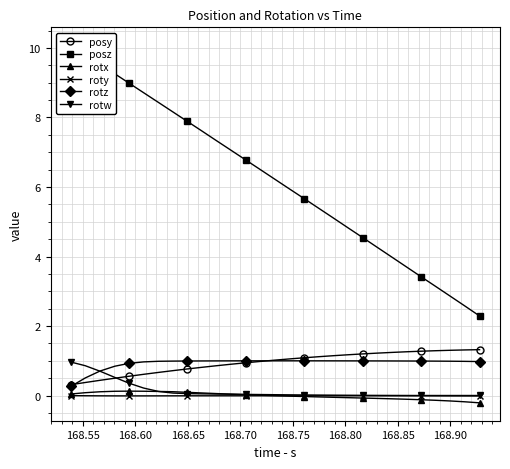

Reading left to right, list all the values displayed in this chart.

posy: 0.3	0.4	0.4	0.5	0.6	0.6	0.7	0.7	0.8	0.8	0.9	0.9	0.9	1.0	1.0	1.1	1.1	1.1	1.1	1.2	1.2	1.2	1.2	1.3	1.3	1.3	1.3	1.3	1.3
posz: 10.1	9.8	9.5	9.3	9.0	8.7	8.4	8.2	7.9	7.6	7.3	7.1	6.8	6.5	6.2	5.9	5.7	5.4	5.1	4.8	4.5	4.3	4.0	3.7	3.4	3.1	2.9	2.6	2.3
rotx: 0.0	0.1	0.1	0.1	0.1	0.1	0.1	0.1	0.1	0.1	0.1	0.0	0.0	0.0	-0.0	-0.0	-0.0	-0.0	-0.1	-0.1	-0.1	-0.1	-0.1	-0.1	-0.1	-0.1	-0.2	-0.2	-0.2
roty: -0.0	-0.0	-0.0	-0.0	-0.0	-0.0	-0.0	-0.0	-0.0	-0.0	-0.0	-0.0	-0.0	-0.0	-0.0	-0.0	-0.0	-0.0	-0.0	-0.0	-0.0	-0.0	-0.0	-0.0	-0.0	-0.0	-0.0	-0.0	-0.0
rotz: 0.3	0.5	0.7	0.8	0.9	1.0	1.0	1.0	1.0	1.0	1.0	1.0	1.0	1.0	1.0	1.0	1.0	1.0	1.0	1.0	1.0	1.0	1.0	1.0	1.0	1.0	1.0	1.0	1.0
rotw: 1.0	0.9	0.7	0.5	0.4	0.2	0.1	0.1	0.1	0.0	0.0	0.0	0.0	0.0	0.0	0.0	0.0	0.0	0.0	0.0	0.0	0.0	0.0	0.0	0.0	0.0	0.0	0.0	0.0